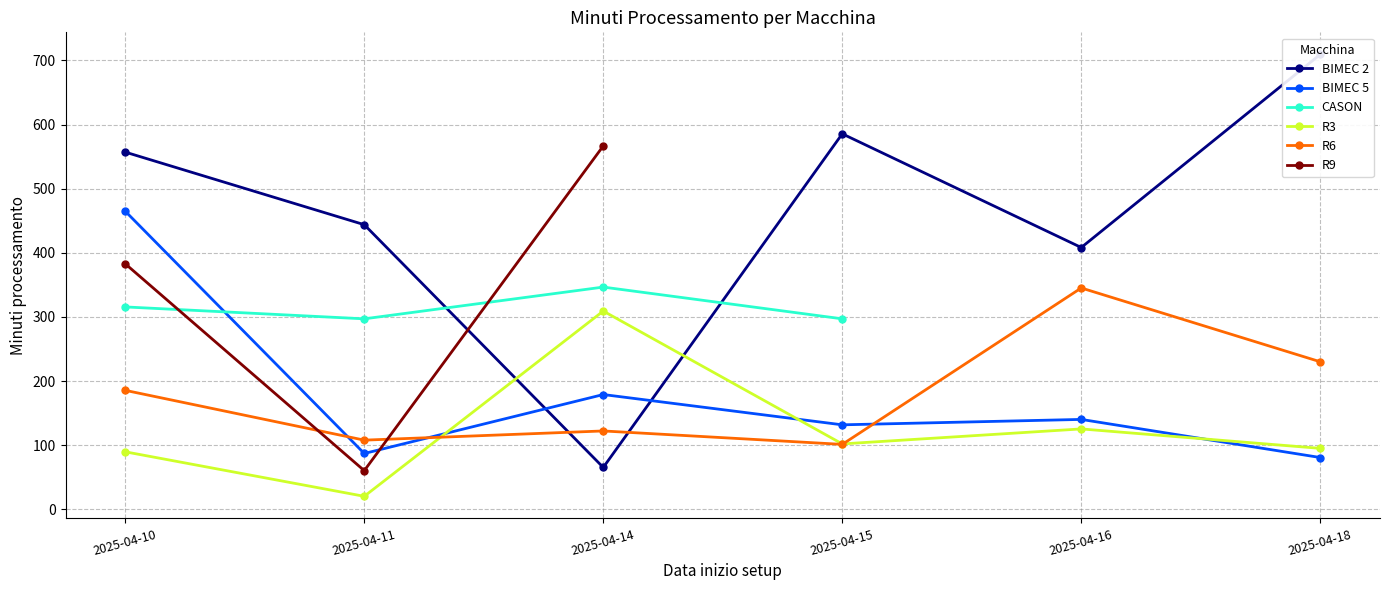

Where is the first local minimum for BIMEC 2?

2025-04-14